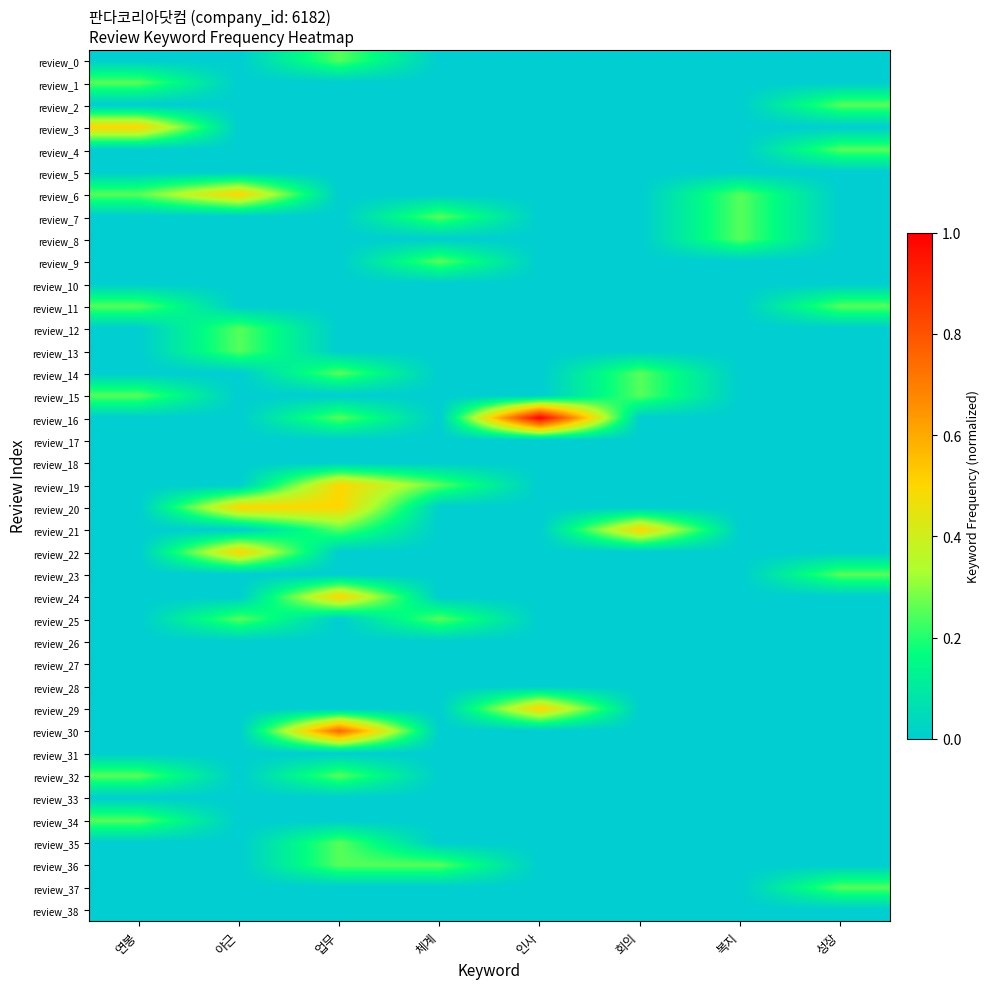

Count the number of data series in this chart.

39